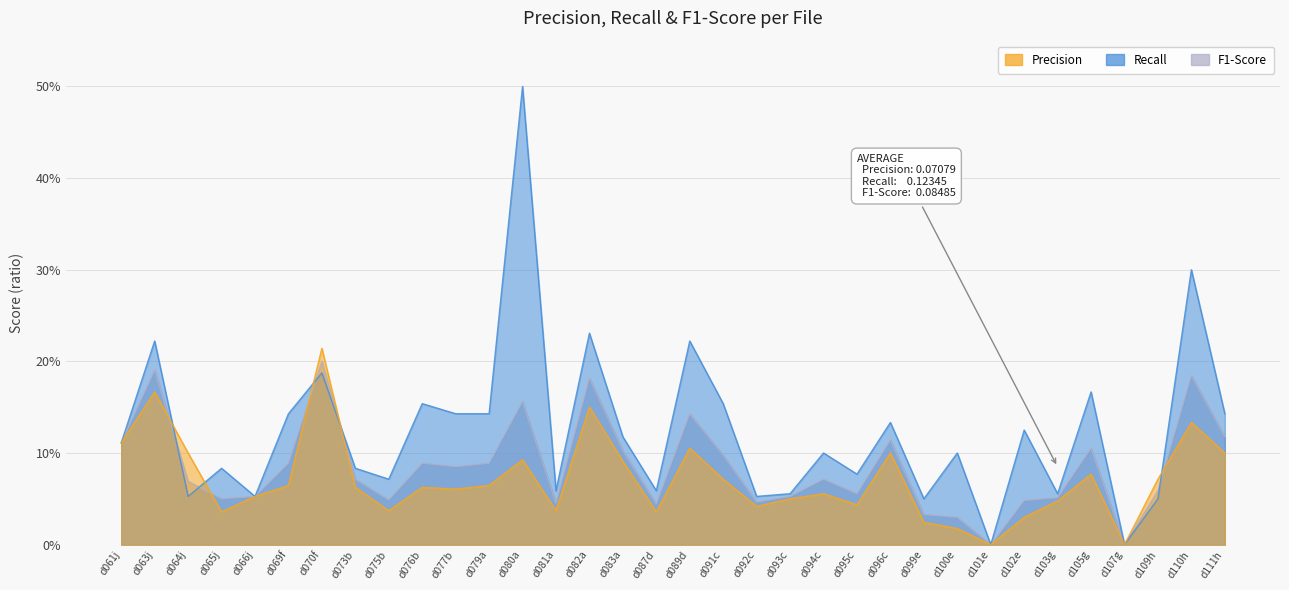

Which series has the widest spread of values?

Recall